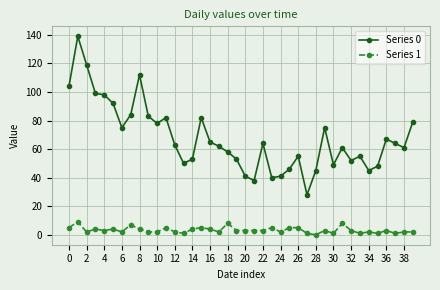

List the series in order of their overall mean, highest first.

Series 0, Series 1